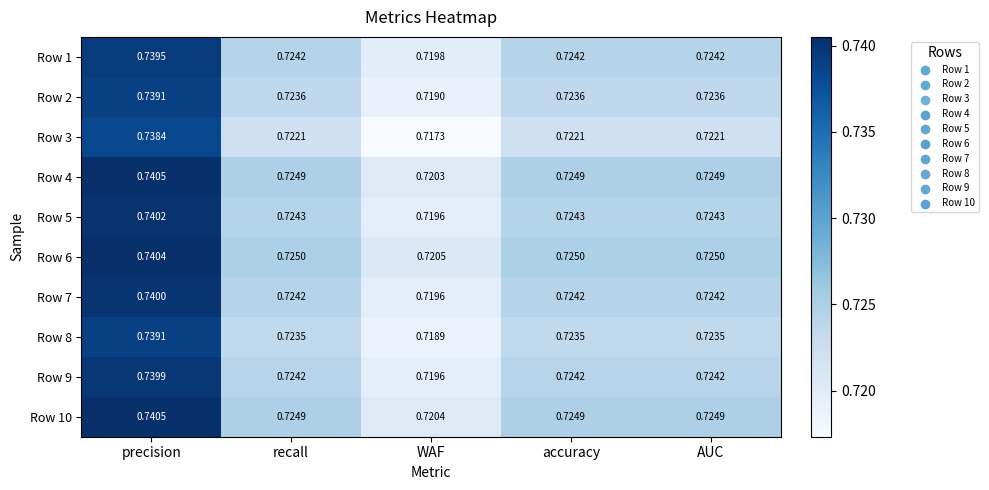

Is the value of Row 5 at precision greater than the value of Row 6 at accuracy?

Yes